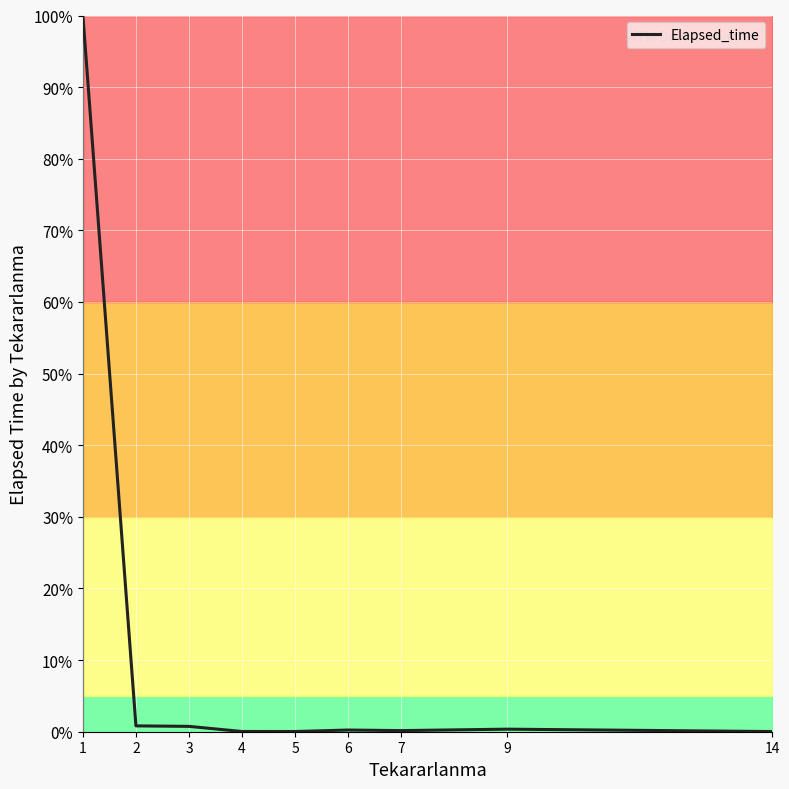

What is the greatest value displayed?

100.0